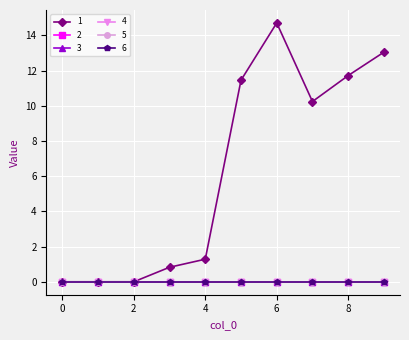

What is the sum of all 1 values?

63.3